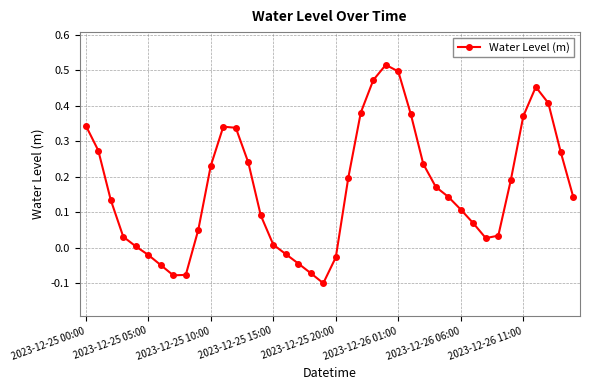

True or false: there are more than 1 points higher than both neighbors.

True